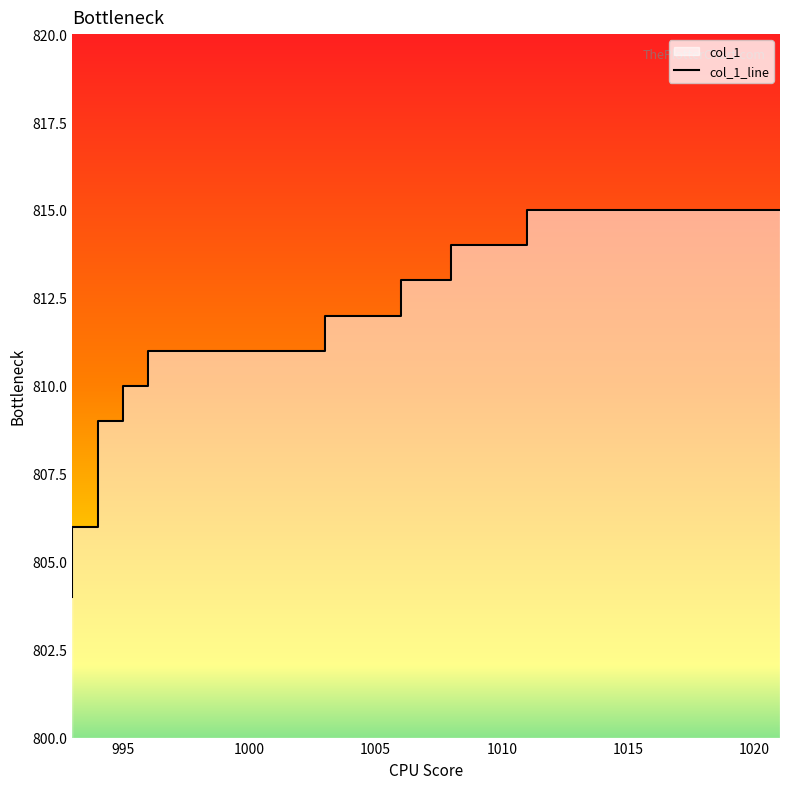

Does the chart have visible grid lines?

No